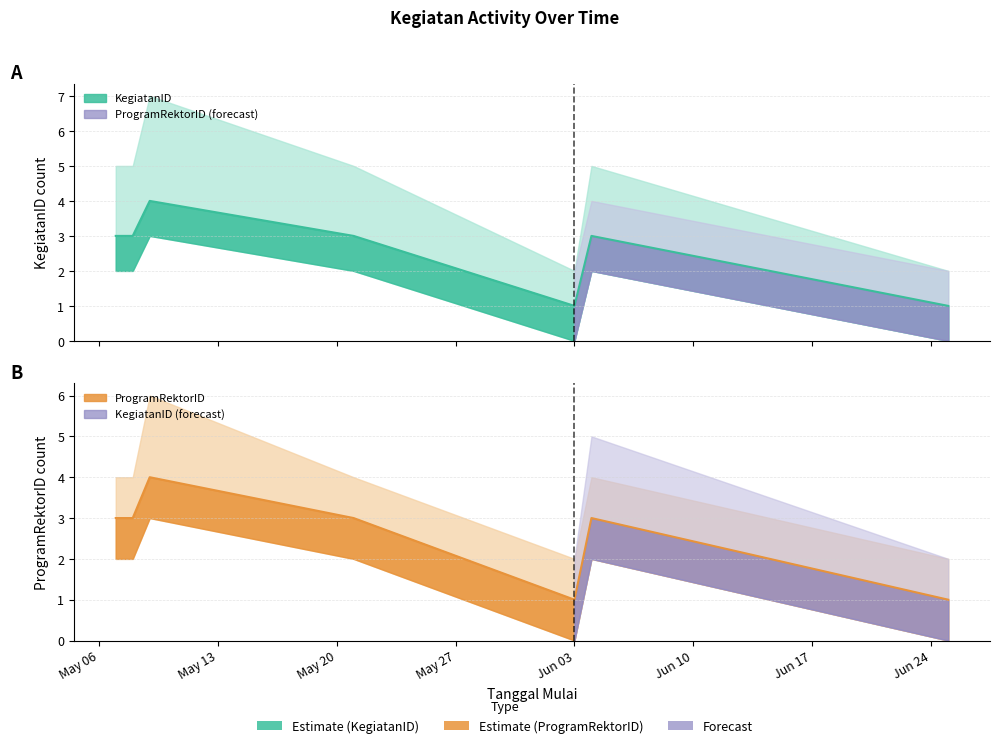

At which category does the chart reach its peak across all series?

2025-05-09